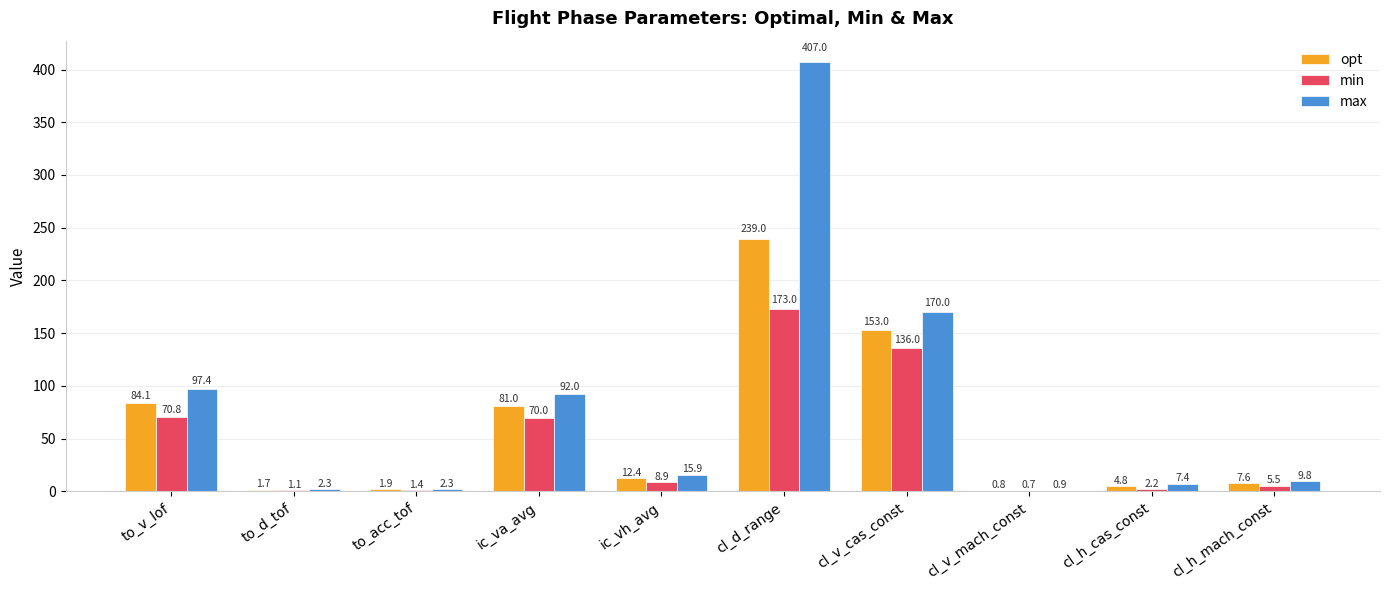

What is the maximum value for max?

407.0